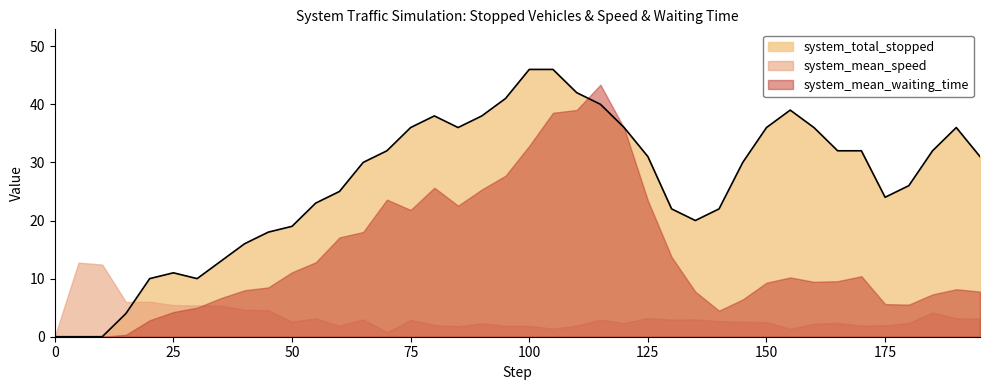

Rank the series by their maximum value, from lowest to highest.

system_mean_speed, system_mean_waiting_time, system_total_stopped